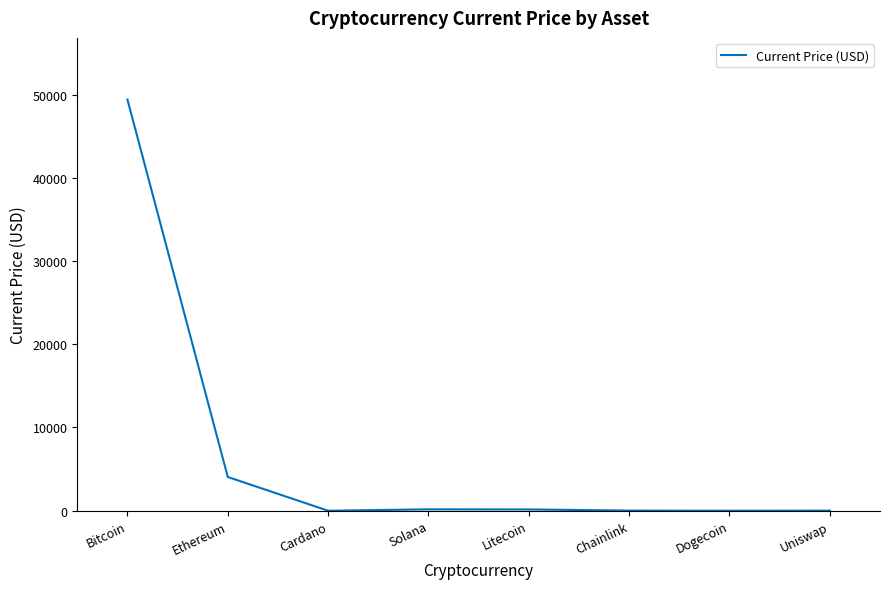

What is the difference between the values at Chainlink and Dogecoin?

19.6